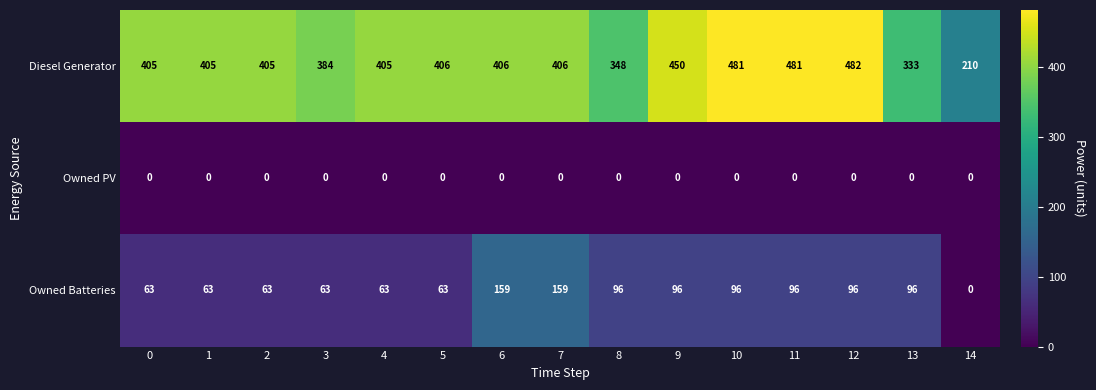

Which series has the largest range (max minus min)?

Diesel Generator